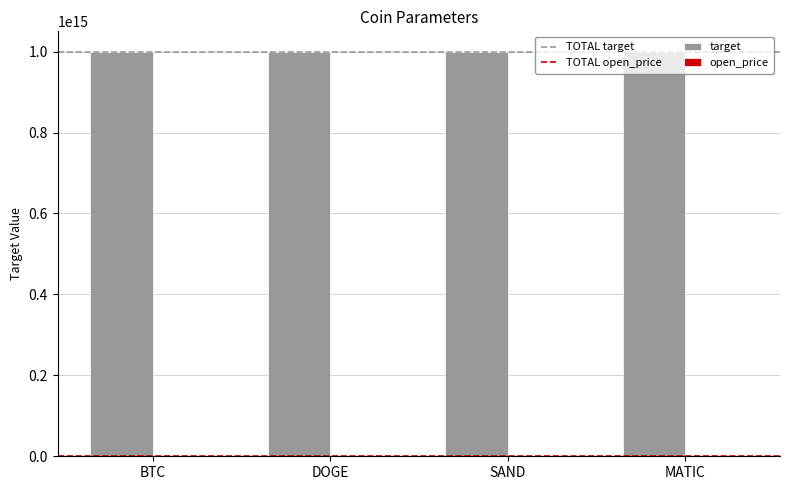

What is the label of the 1st bar from the right?

MATIC